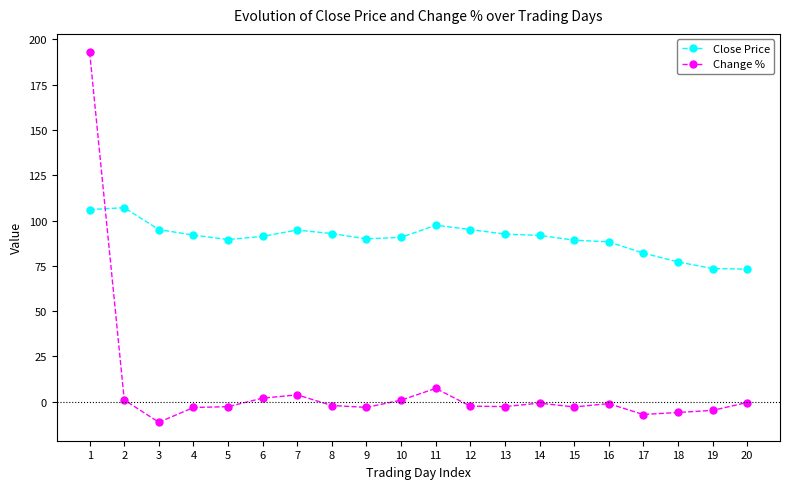

Rank the series by their maximum value, from lowest to highest.

Close Price, Change %